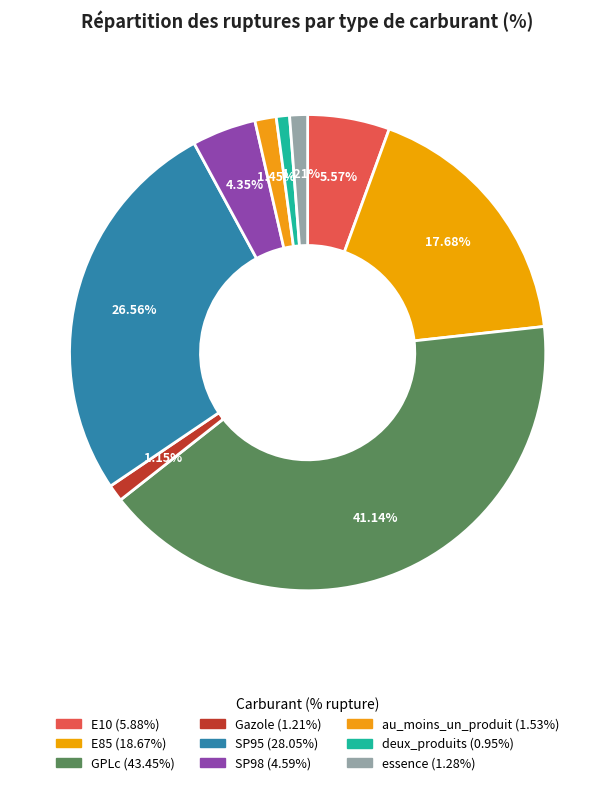

Count the number of slices in the pie.

9